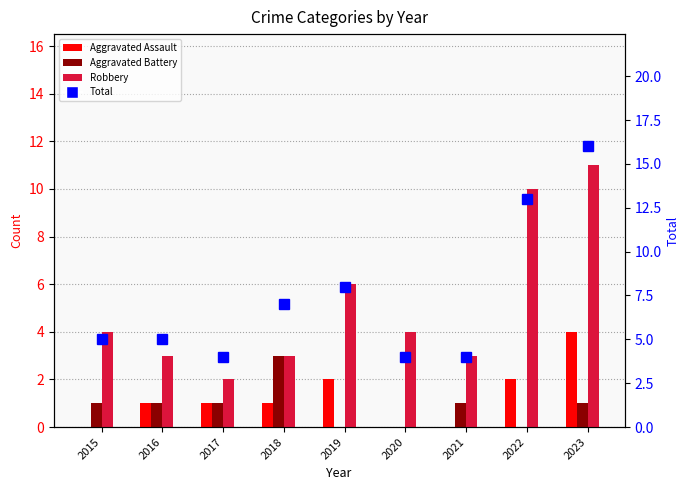

Where is Robbery nearest to the value 6?

2019